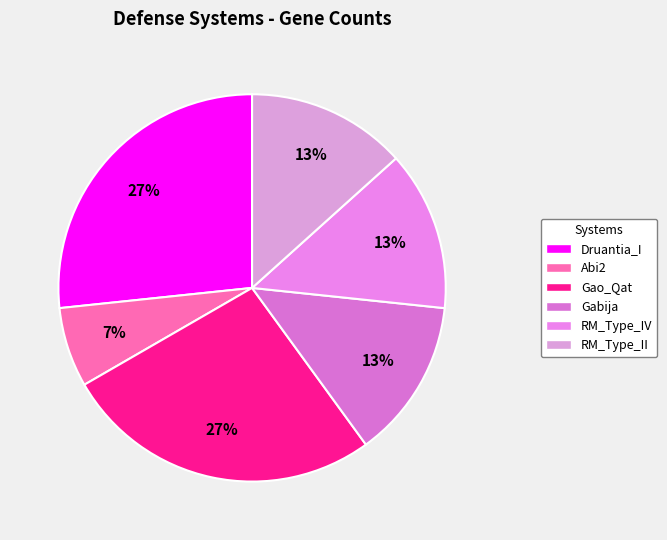

Which slice is the smallest?

Abi2